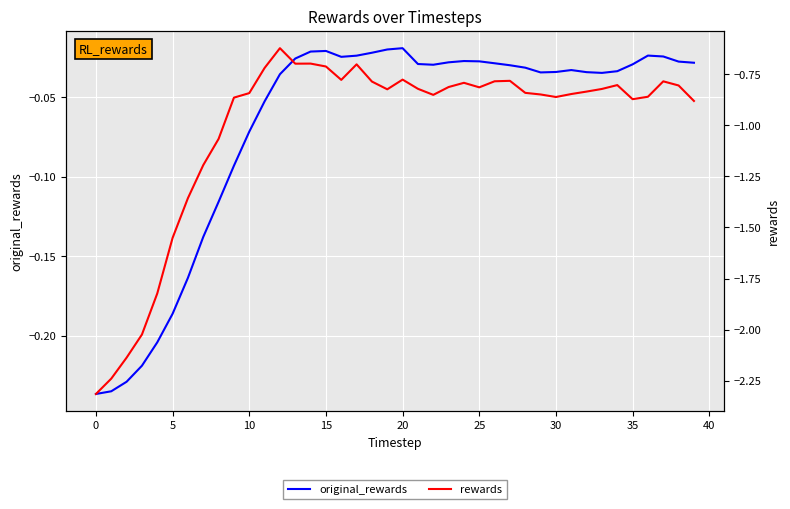

At which category does the chart reach its peak across all series?

20